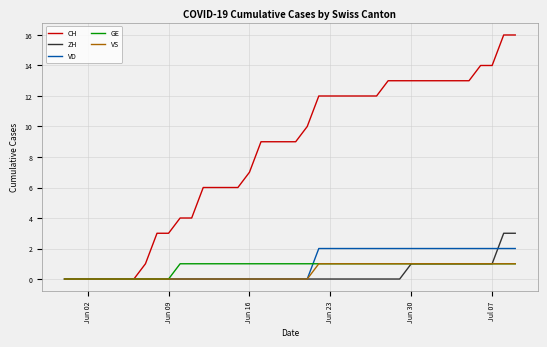

Which series has the largest range (max minus min)?

CH